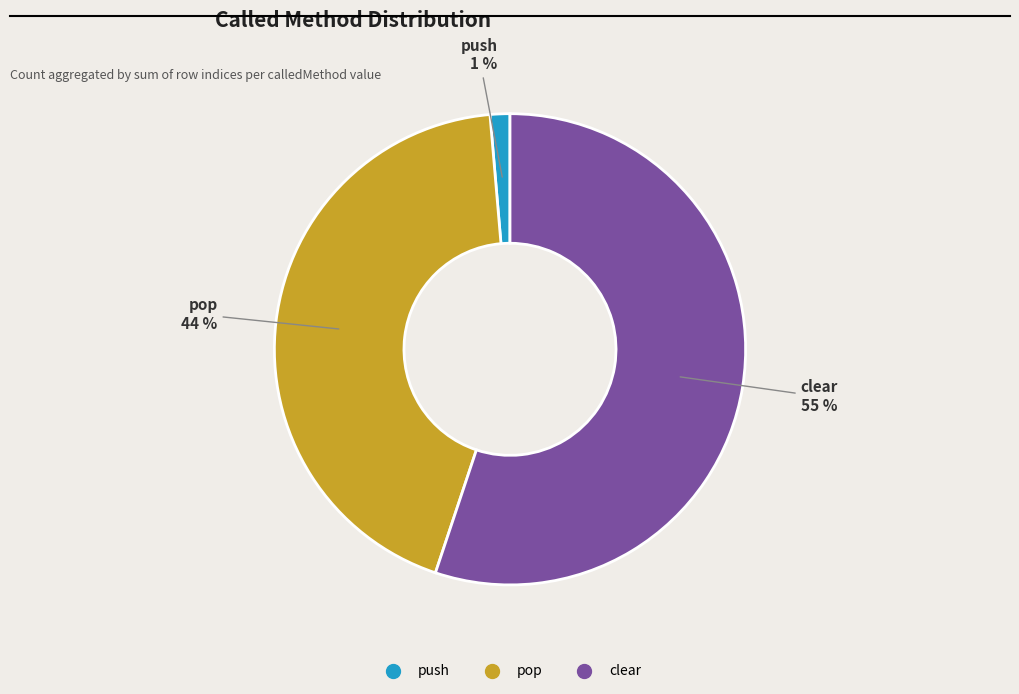

Is the sum of clear and pop greater than half?

Yes